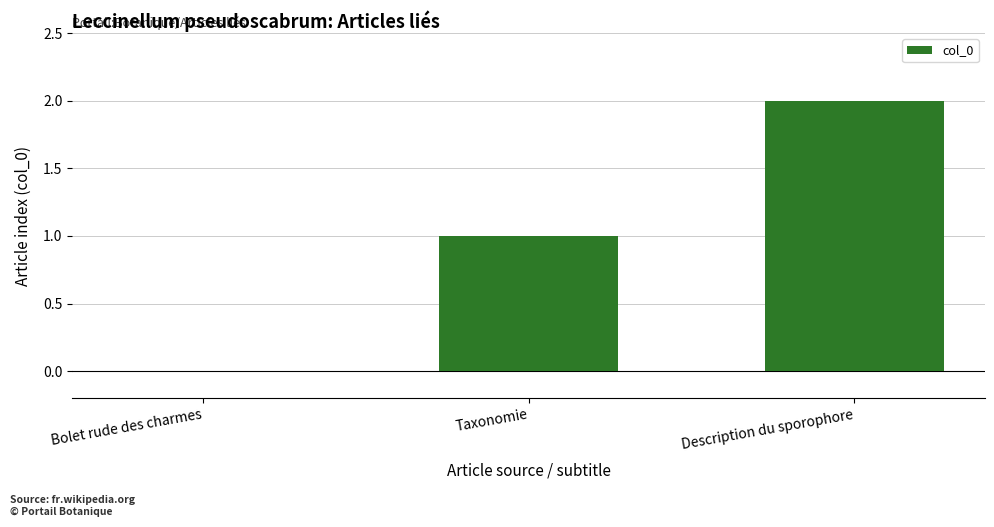

Is it true that the value at Bolet rude des charmes is -1?

False